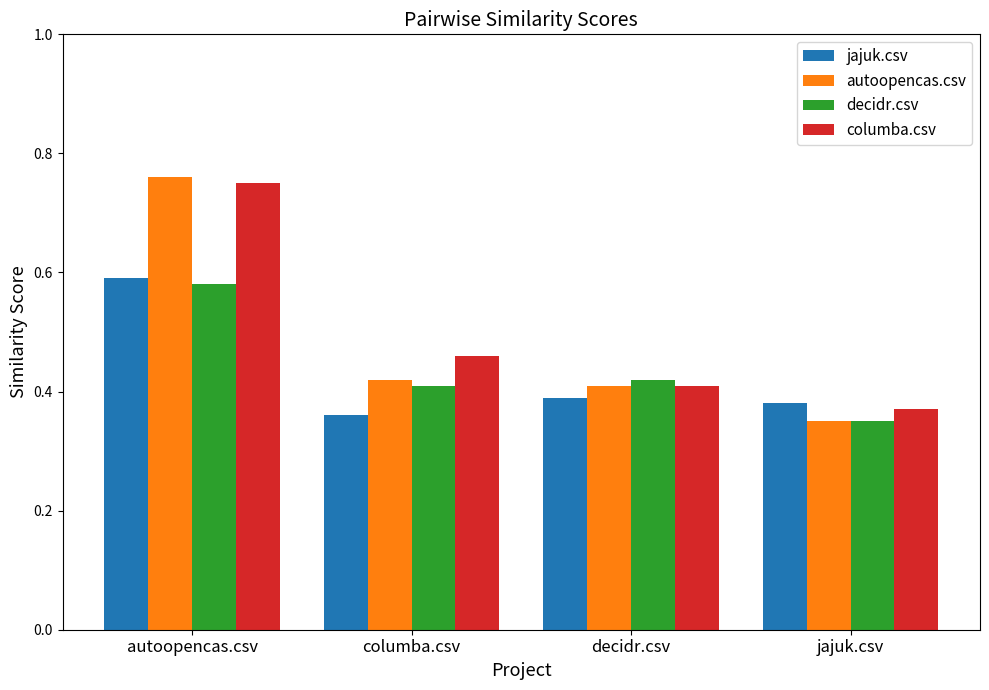

At which category does the chart reach its peak across all series?

autoopencas.csv